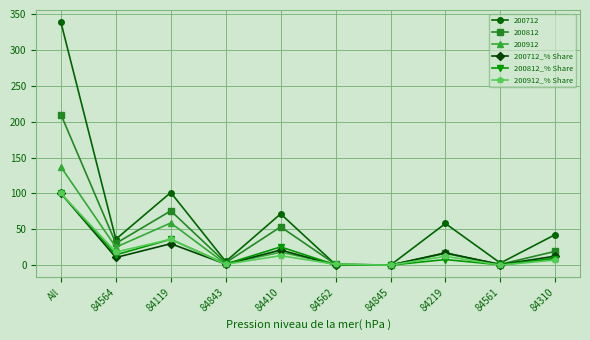

Is it true that 200812_% Share equals 7.8 at 84219?

True